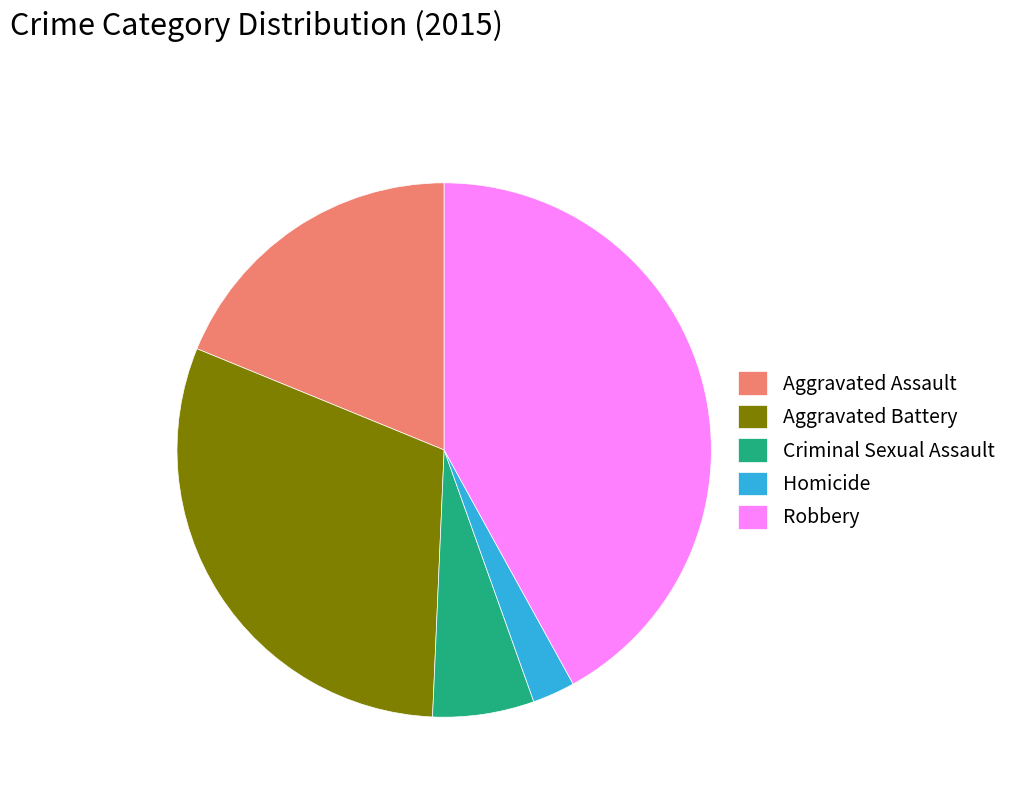

Rank the categories by value from lowest to highest.

Homicide, Criminal Sexual Assault, Aggravated Assault, Aggravated Battery, Robbery